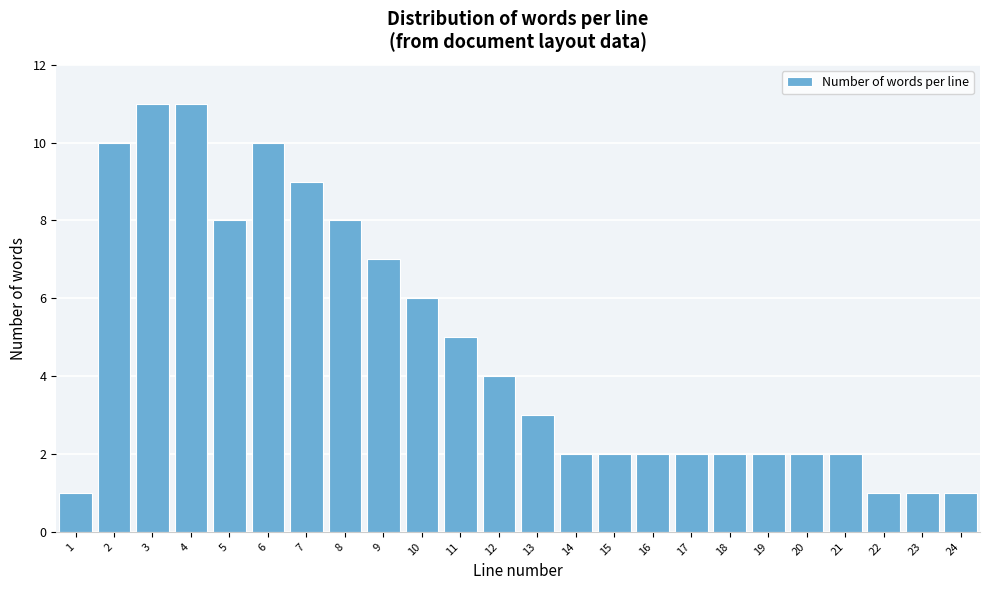

Reading left to right, list all the values displayed in this chart.

1	10	11	11	8	10	9	8	7	6	5	4	3	2	2	2	2	2	2	2	2	1	1	1